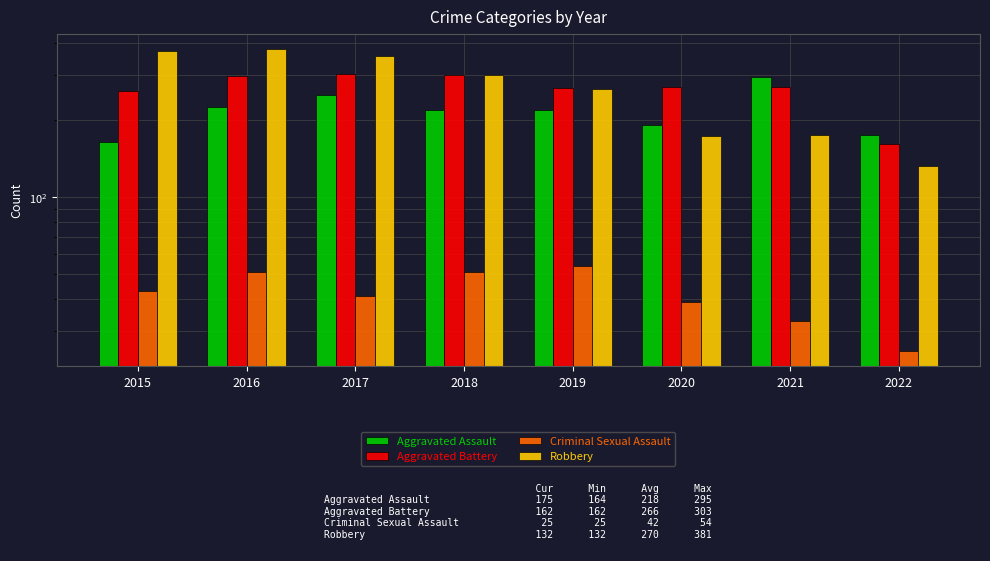

Count the number of data series in this chart.

4